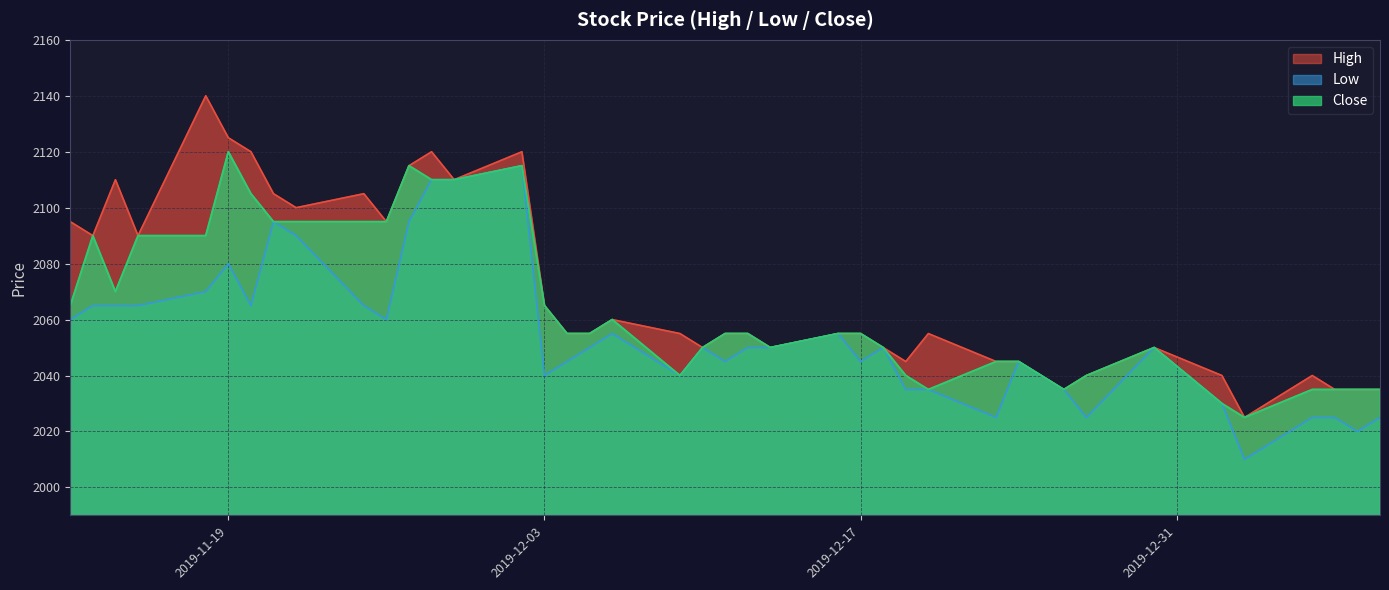

What is the average value of the High series?

2071